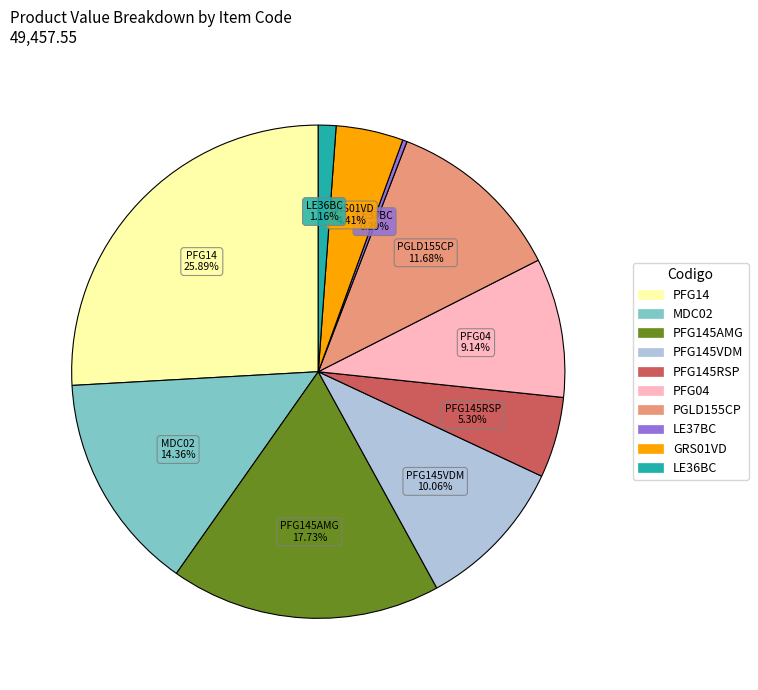

Is there a majority slice in this chart?

No